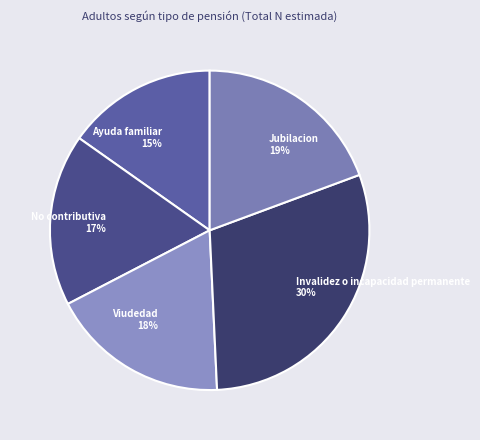

True or false: Ayuda familiar accounts for 15% of the total.

True